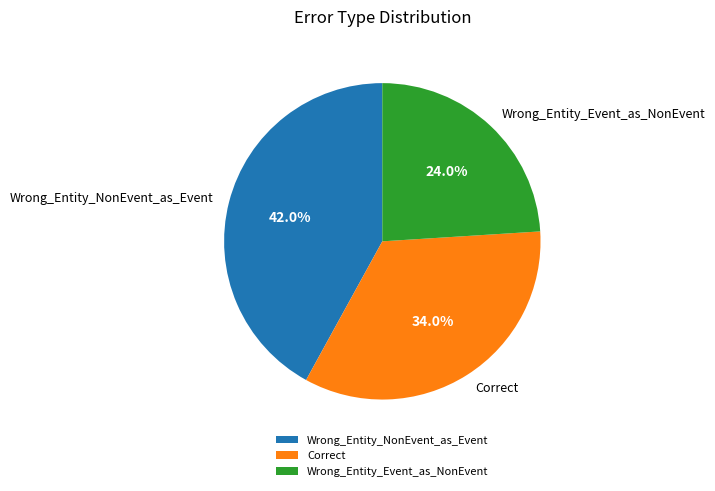

What is the smallest slice in the pie chart?

Wrong_Entity_Event_as_NonEvent